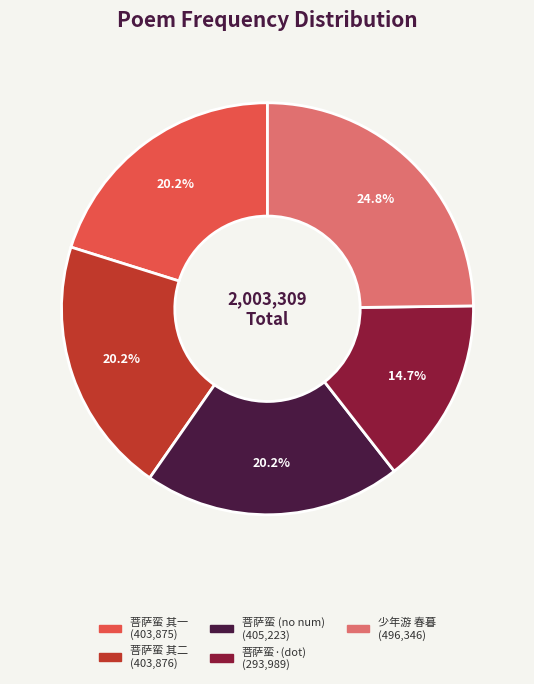

Is there any slice that represents more than half of the pie?

No